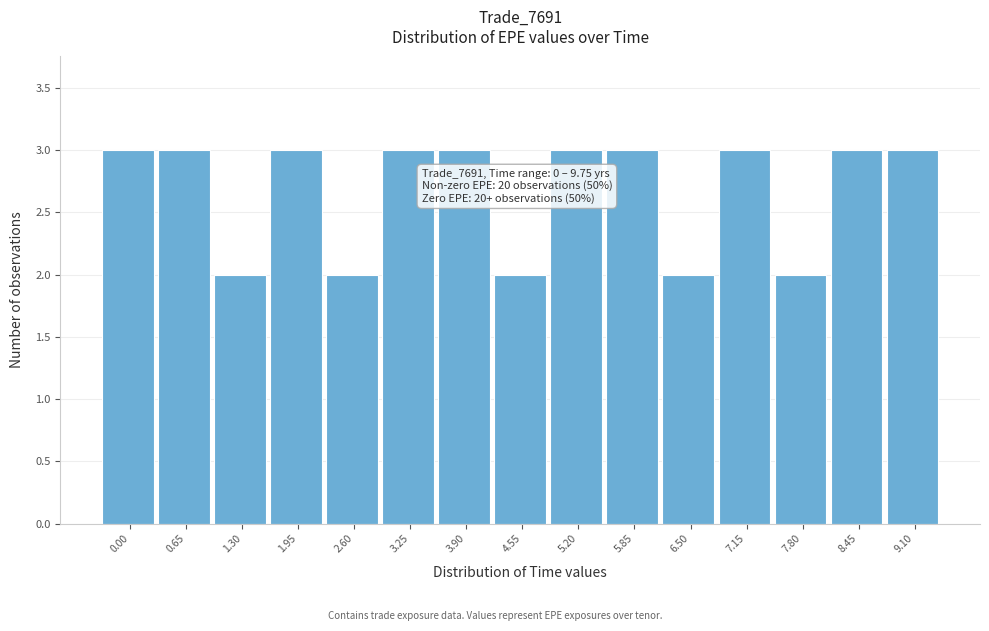

Reading left to right, what are all the values shown in this chart?

3	3	2	3	2	3	3	2	3	3	2	3	2	3	3